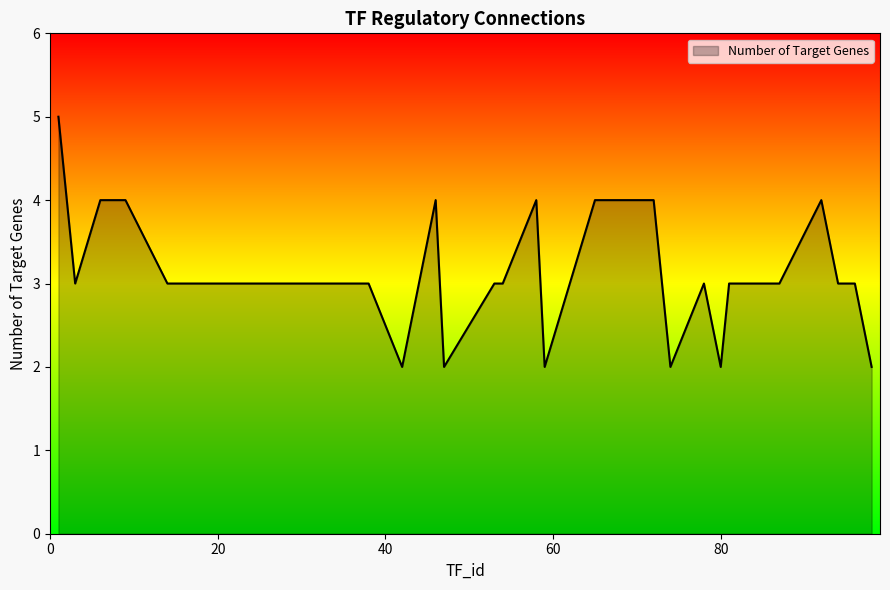

What is the greatest value displayed?

5